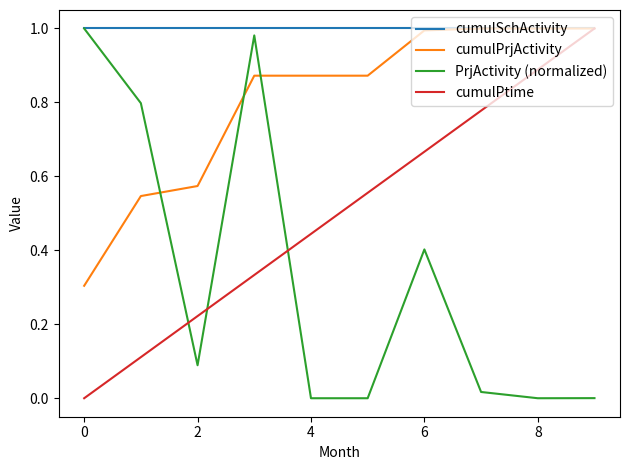

True or false: PrjActivity (normalized) and cumulPtime intersect in this chart.

True